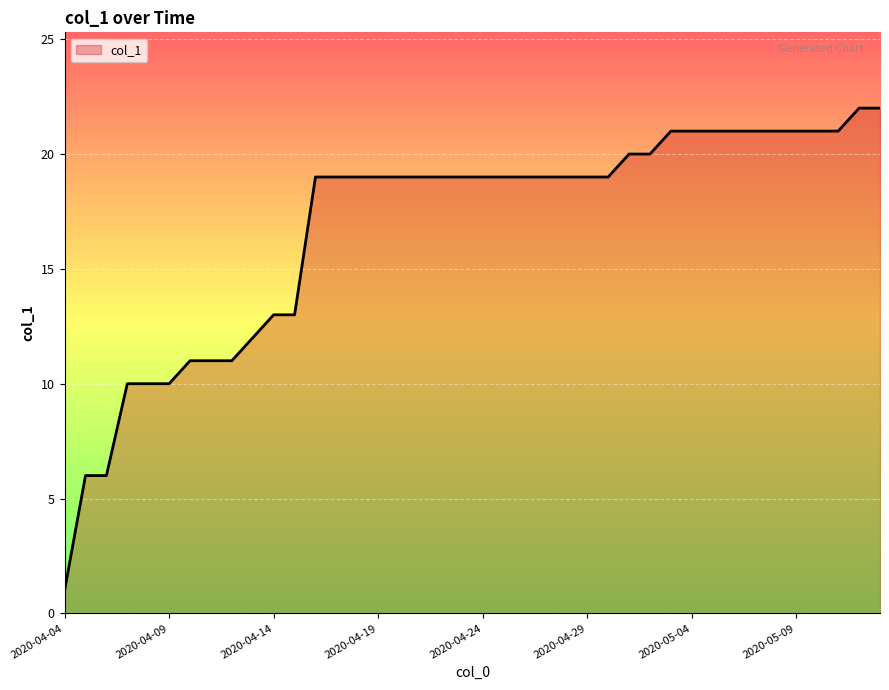

What is the greatest value displayed?

22